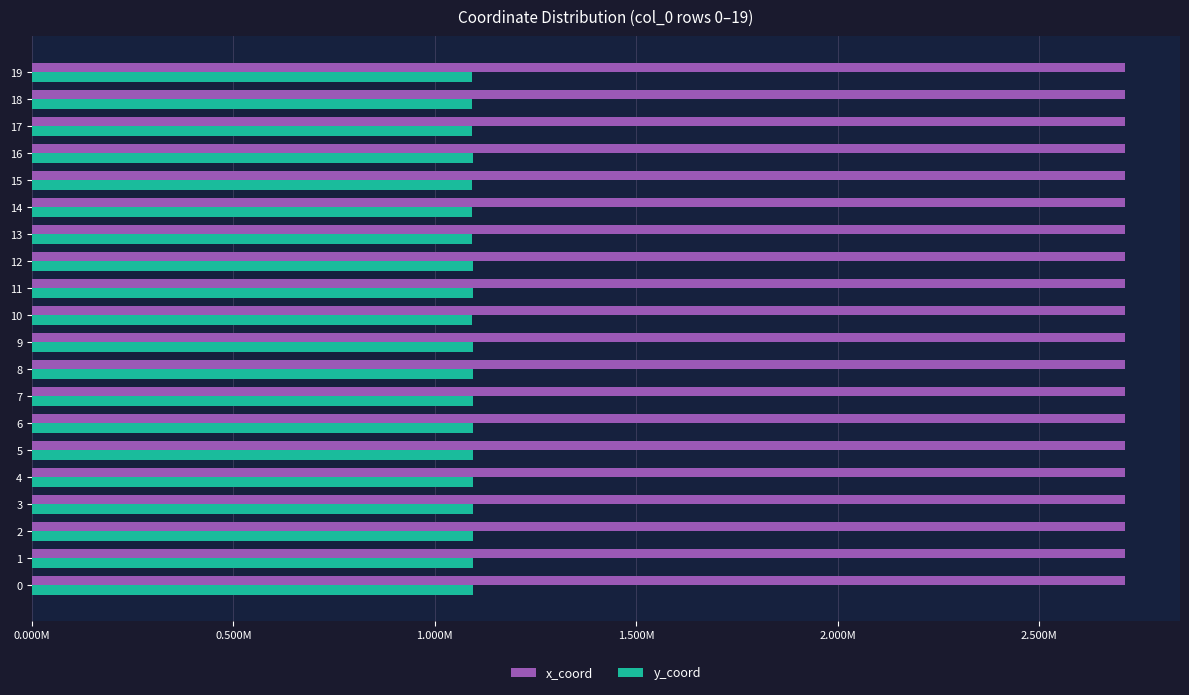

What are all the series names shown in the legend?

x_coord, y_coord